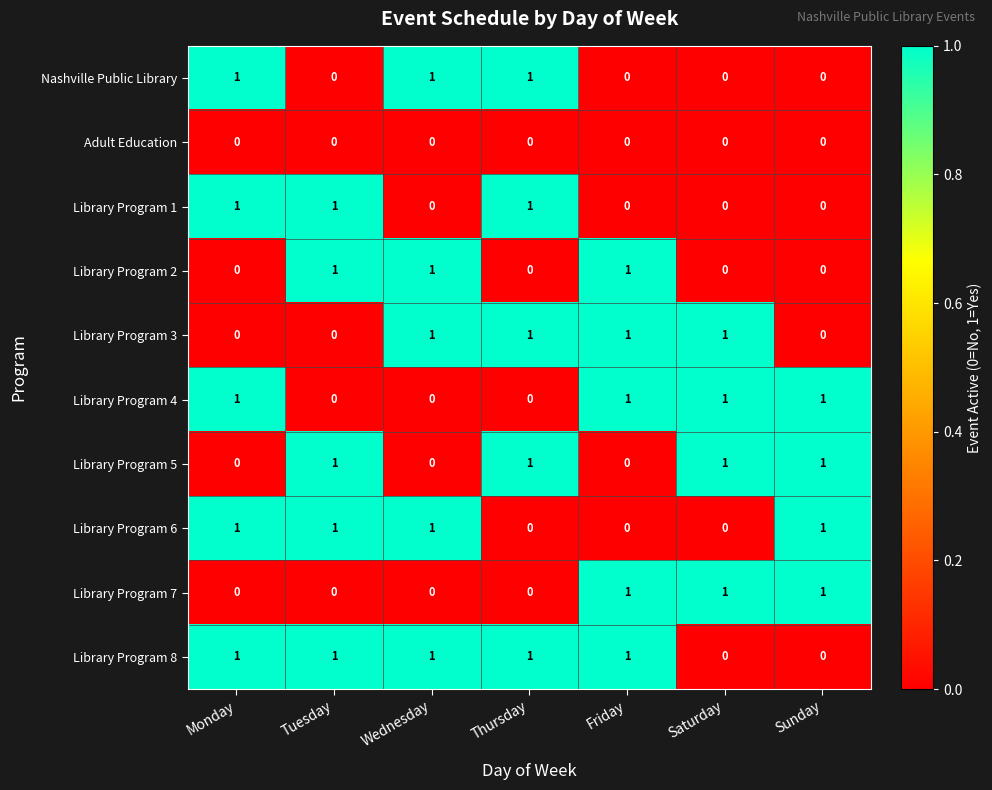

What is the total value across all series at Friday?

5